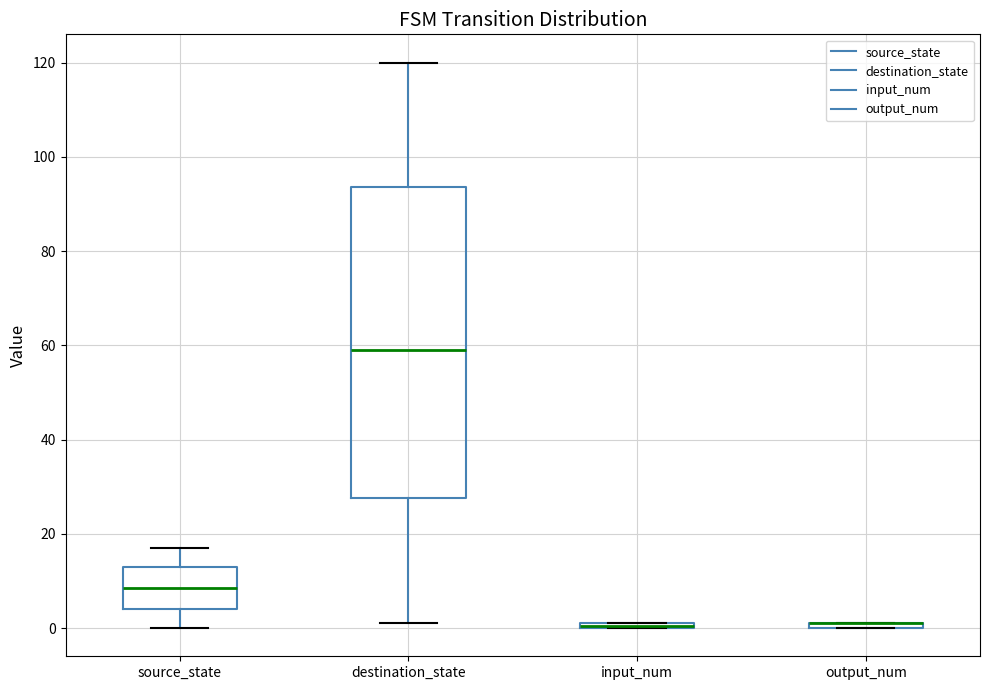

Comparing the boxes themselves (not the whiskers), which one is the tallest?

destination_state